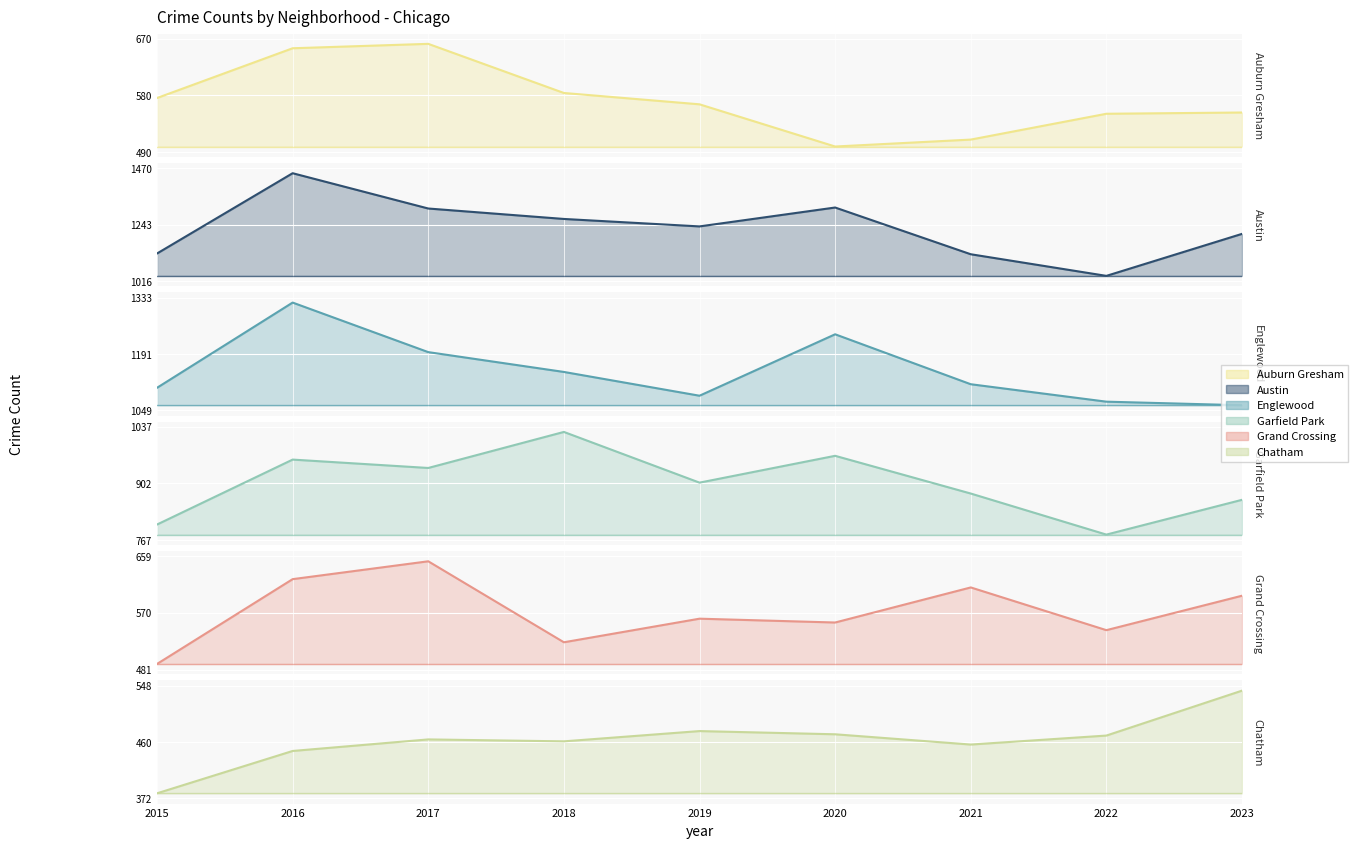

At which label is Garfield Park closest to 902?

2019